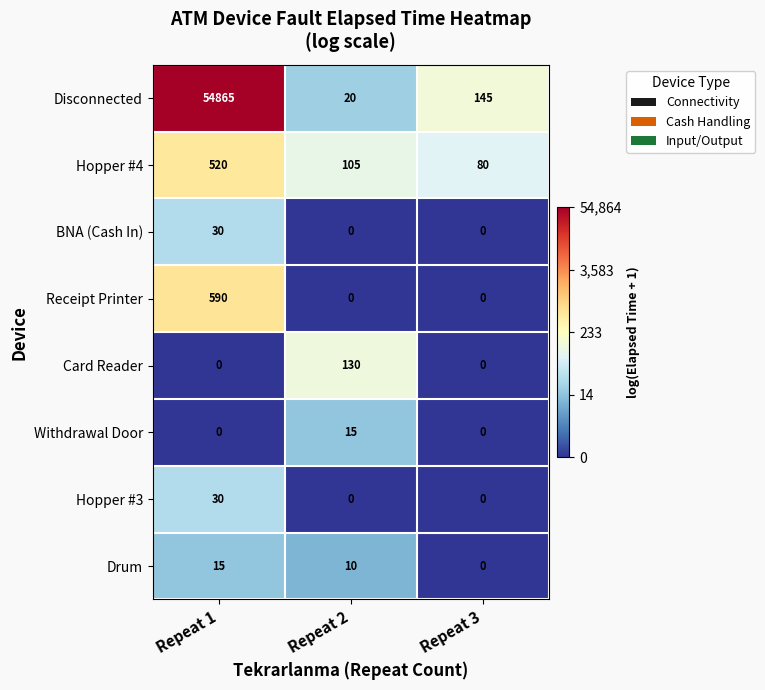

How many Drum values are between 0 and 15?

3